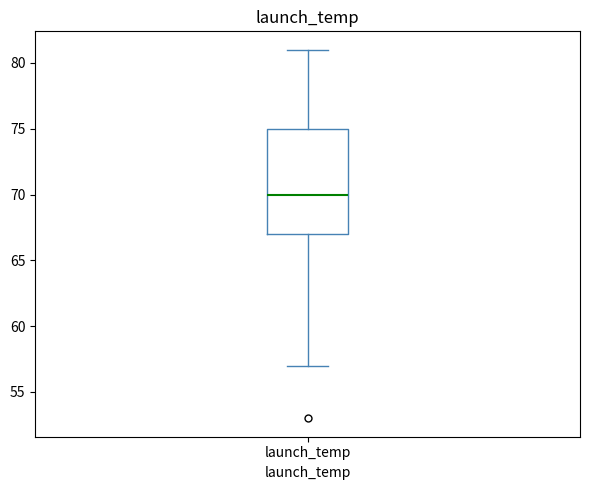

Transcribe this box plot: give where the median line is, the range the box spans, and where the two whiskers end, as read against the y-axis. The values are not printed on the chart, so give them approximately, as read against the axis.

median 70, box 67 to 75, whiskers 57 to 81